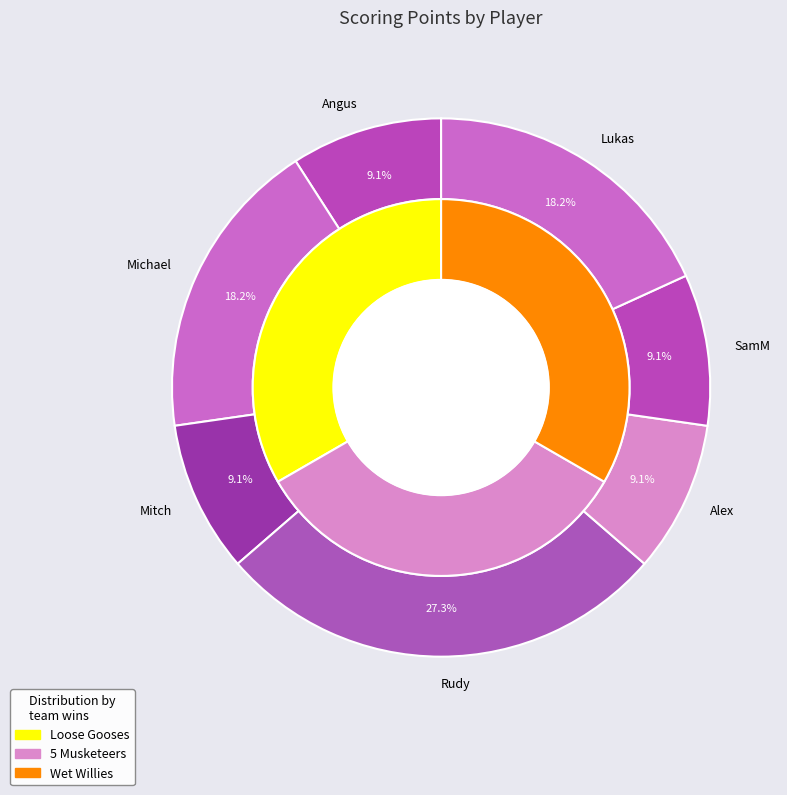

Is it true that Conor is 13% of the pie?

False